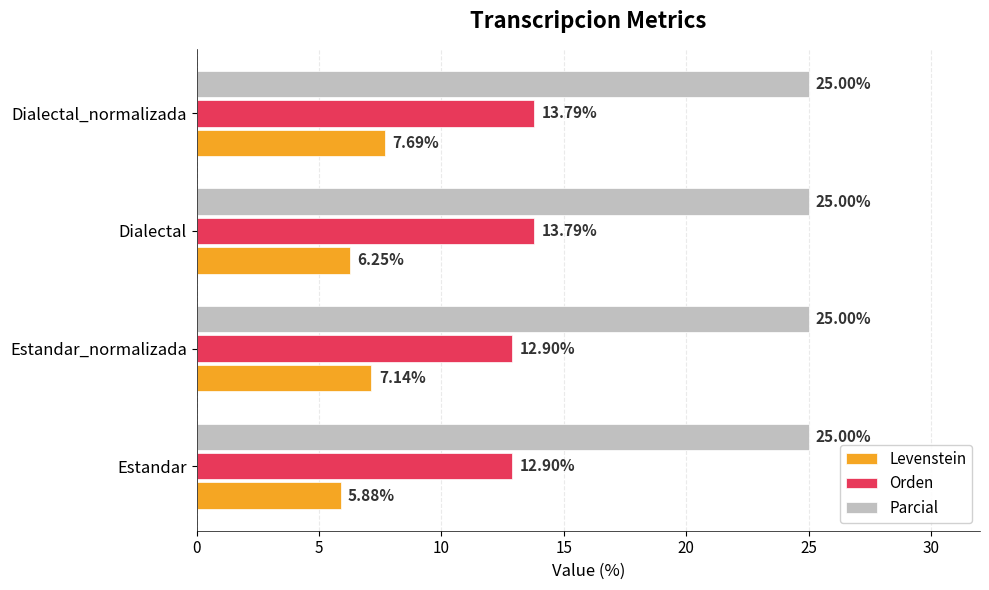

What is the minimum value shown in the chart?

5.9